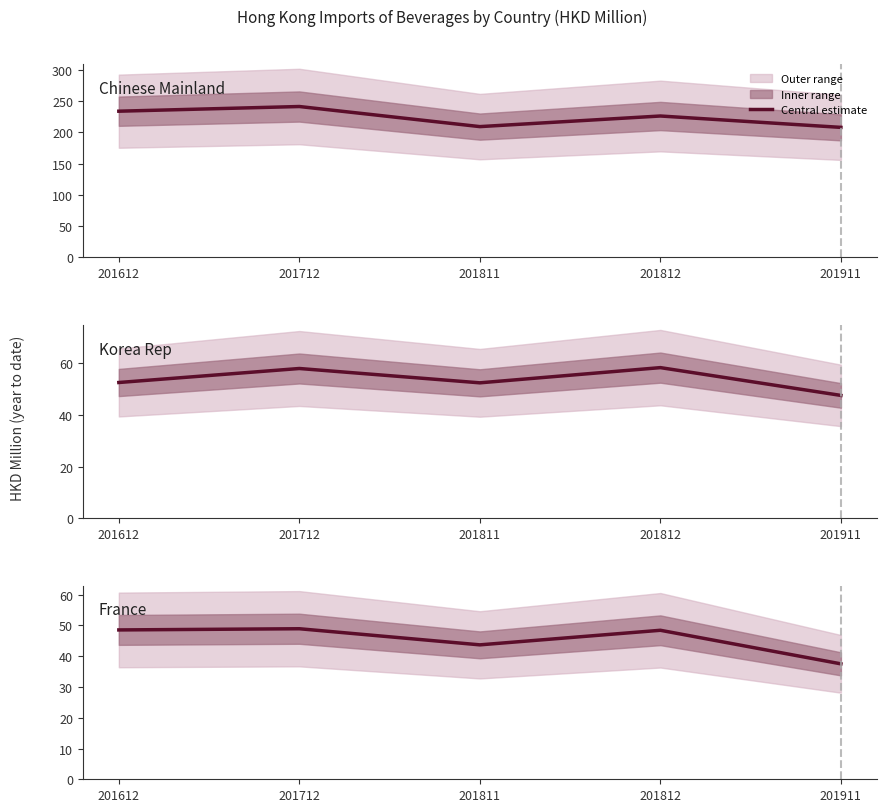

What is the sum of the Korea Rep values at 201911 and 201612?

100.3